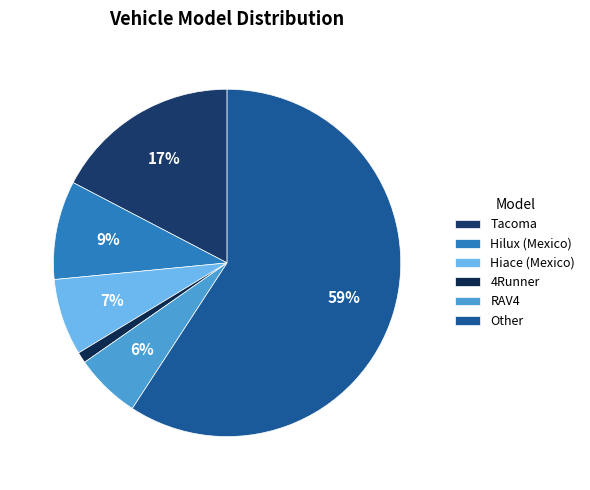

What percentage is the RAV4 slice, to the nearest percent?

6%